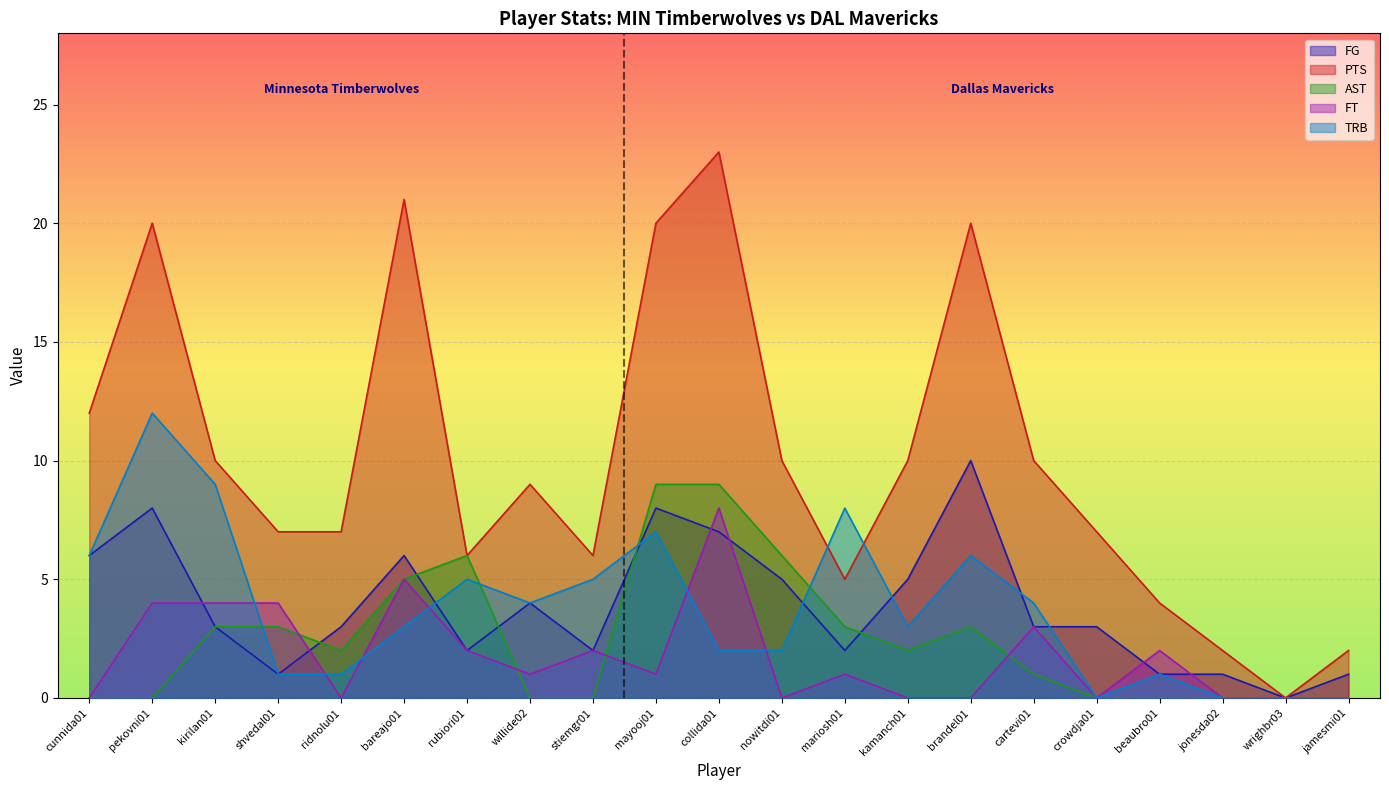

Which series ends up on top after the final intersection of TRB and FG?

FG